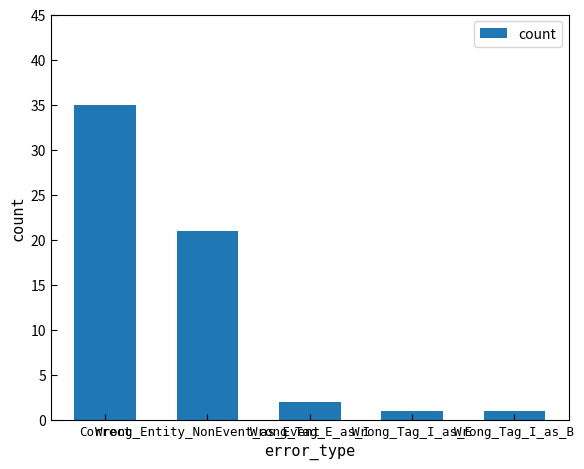

Reading left to right, what are all the values shown in this chart?

35	21	2	1	1